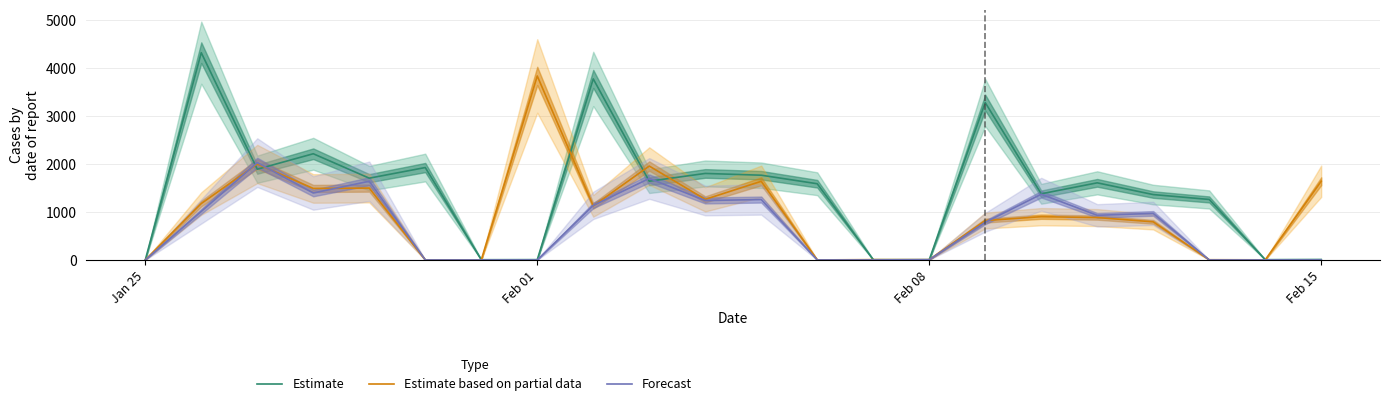

Is the value of Estimate at Feb 15 greater than the value of Estimate based on partial data at Feb 15?

No